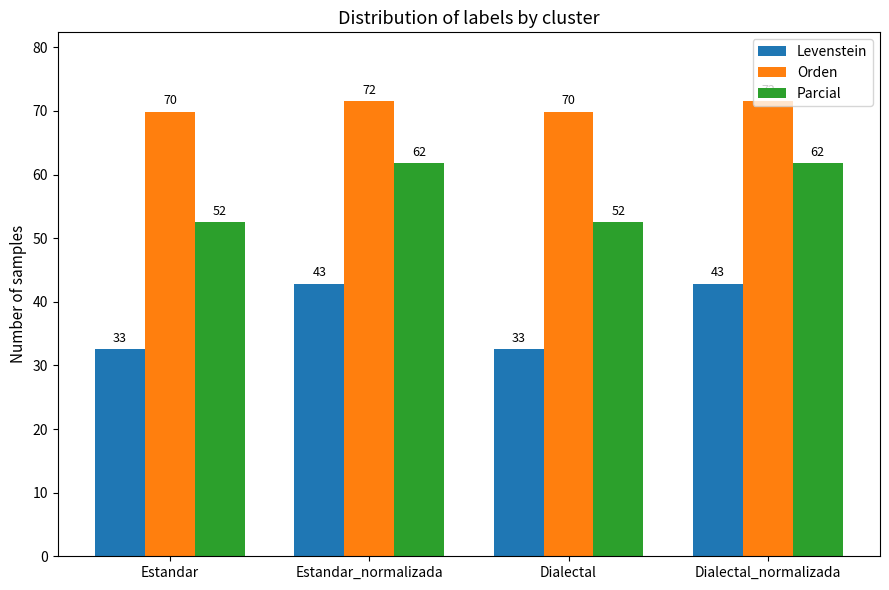

Which series has the largest total across all categories?

Orden